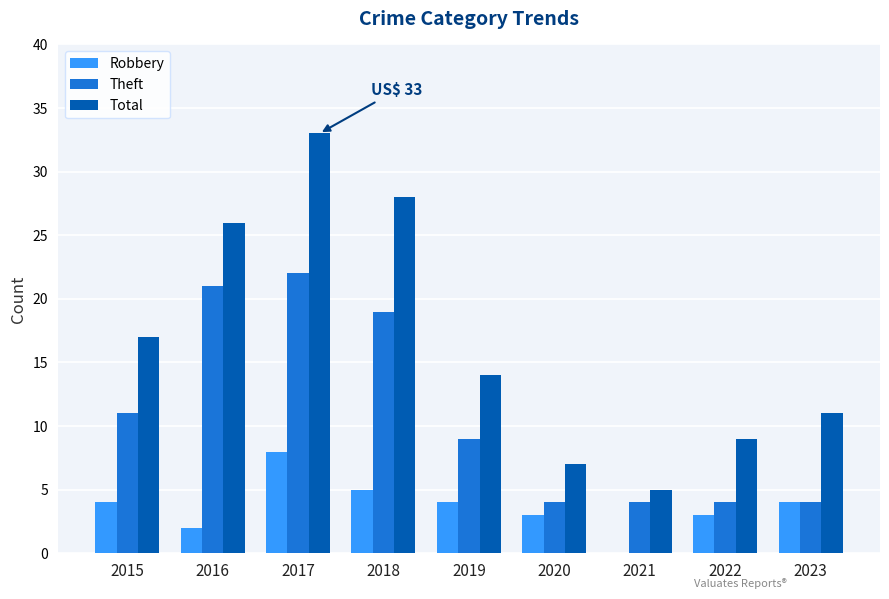

What is the difference between the Robbery values at 2022 and 2019?

1